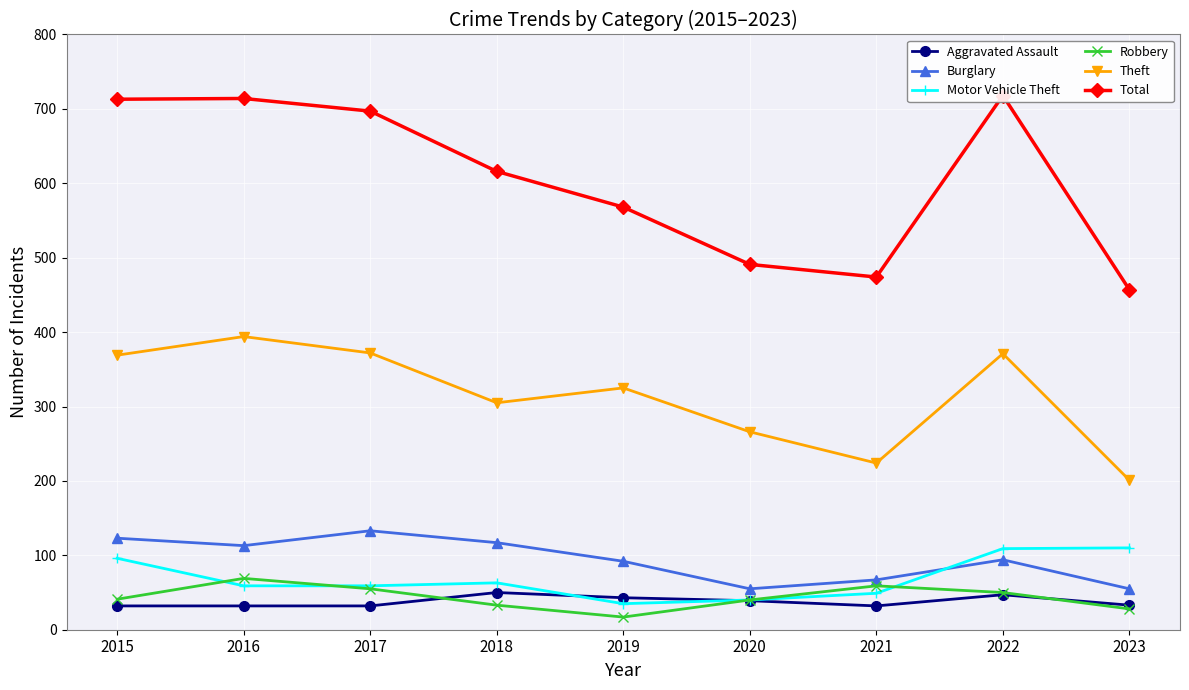

True or false: Aggravated Assault and Total cross at least once.

False